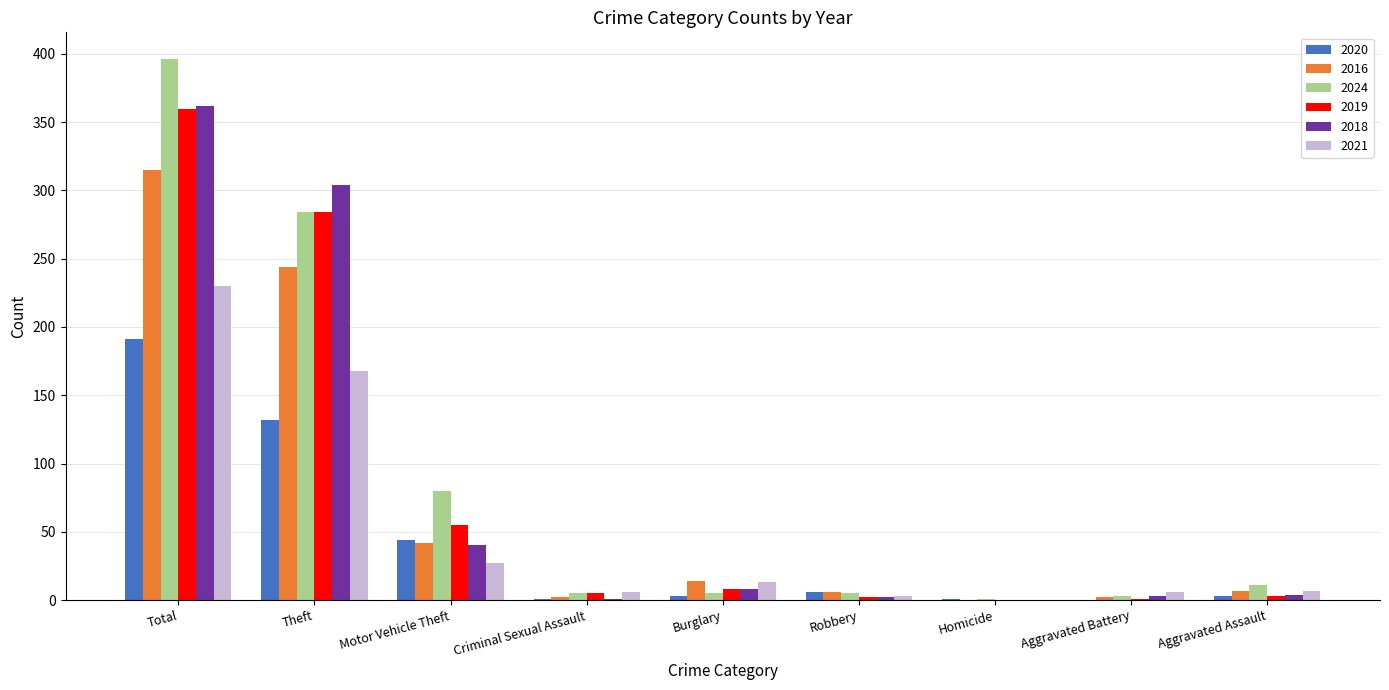

What is the sum of all 2016 values?

632